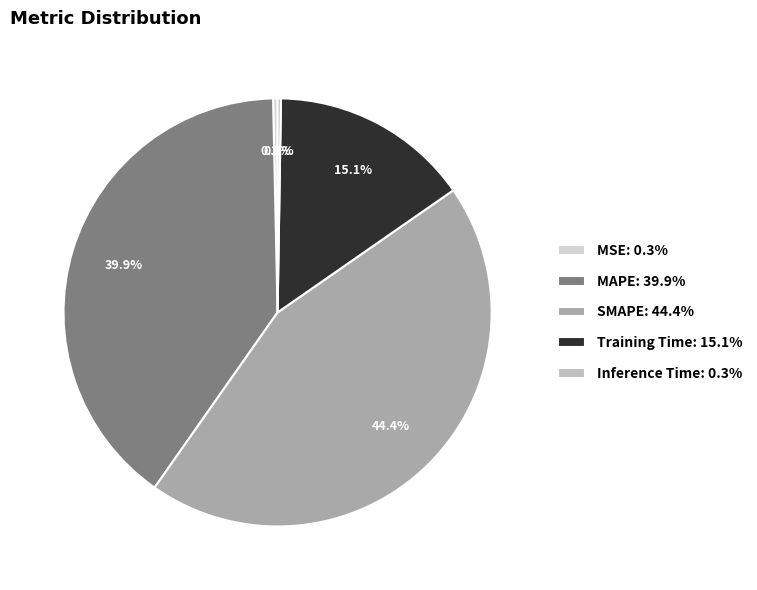

The MAPE slice represents 26% of the pie. True or false?

False